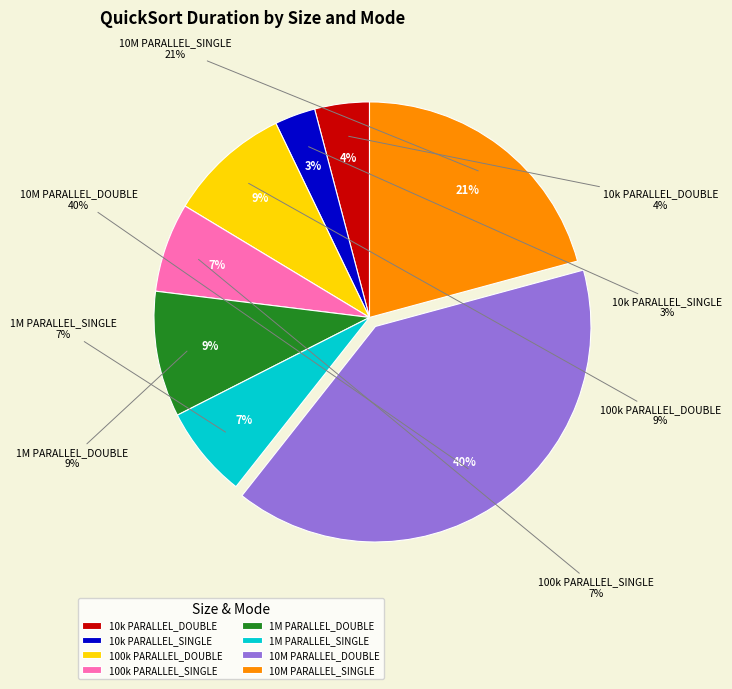

Is the sum of size:100000_ PARALLEL_SINGLE and size:10000000_ PARALLEL_DOUBLE greater than half?

No